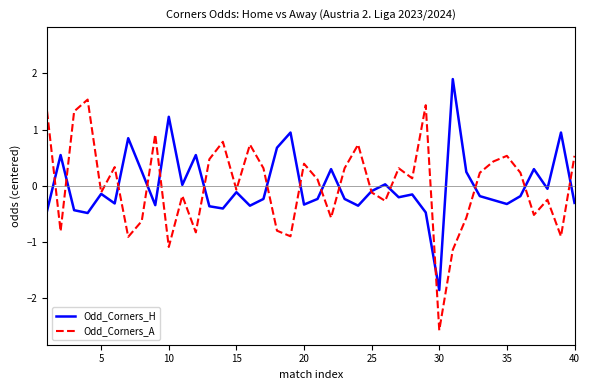

Which series has the largest range (max minus min)?

Odd_Corners_A